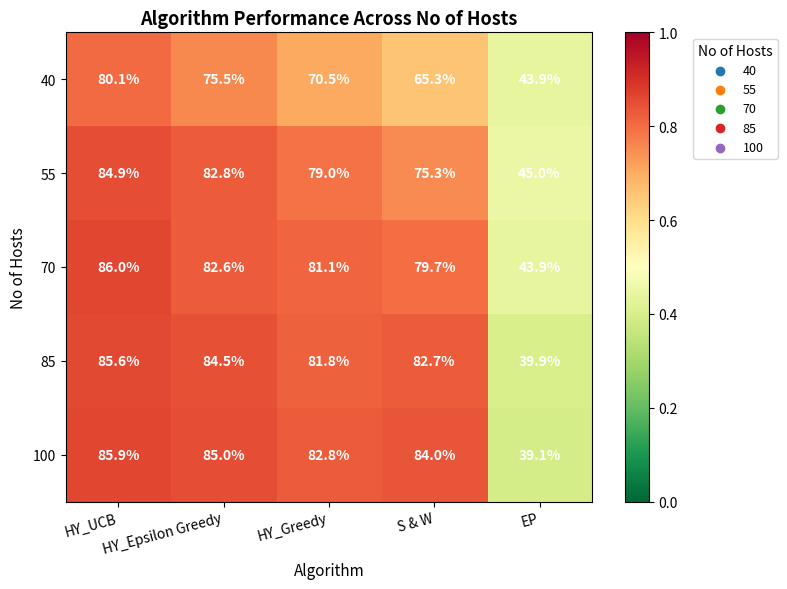

What is the difference between the second highest and minimum values in the 85 series?

44.6